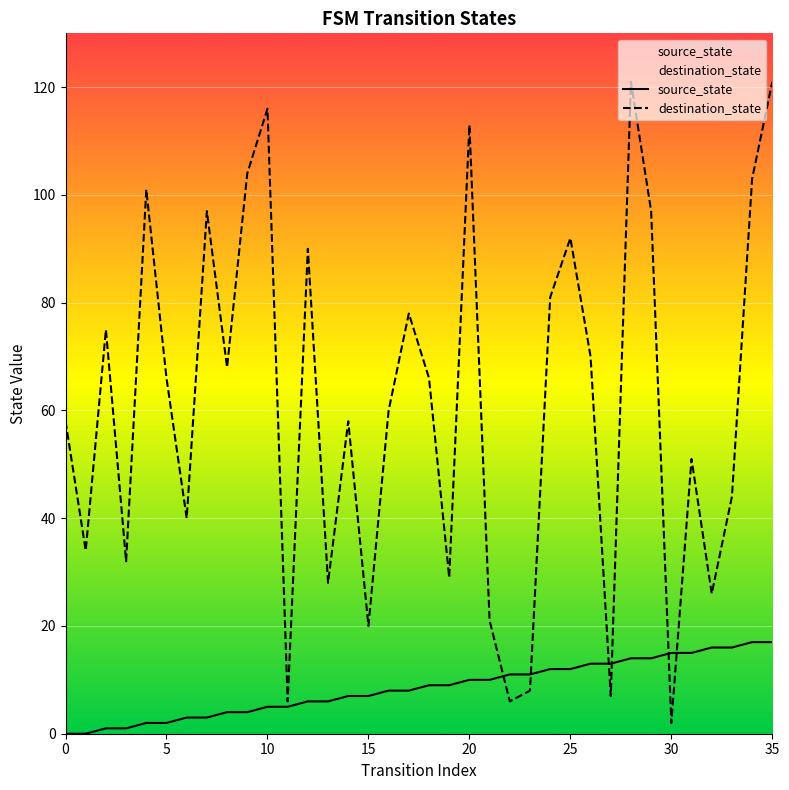

In destination_state, how many points are higher than both neighbors (excluding endpoints)?

11